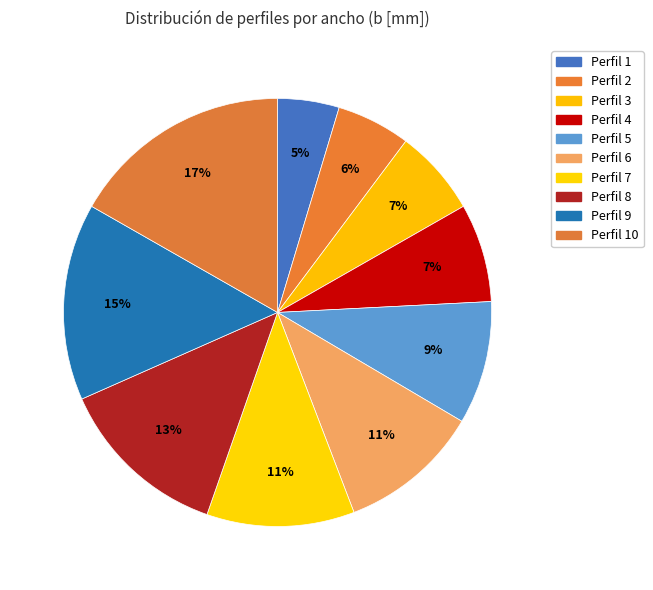

Which category has the smallest portion of the pie?

Perfil 1